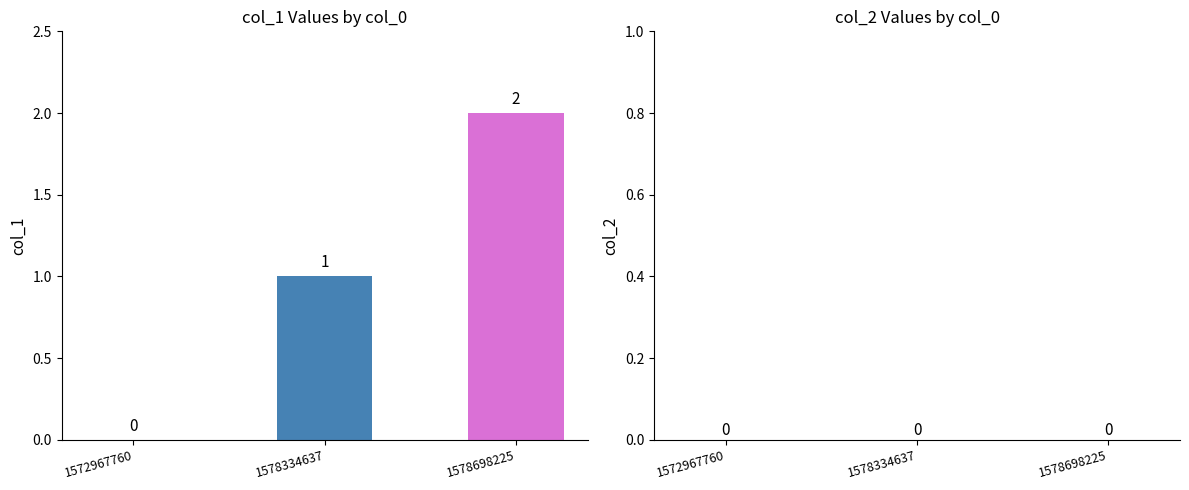

The value at 1572967760 is 0. True or false?

True